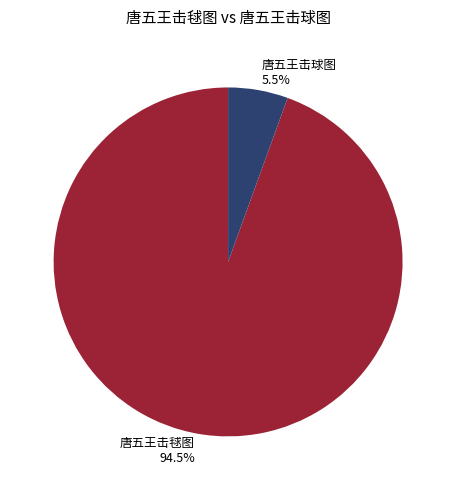

Which has a higher value, 唐五王击球图 or 唐五王击毬图?

唐五王击毬图